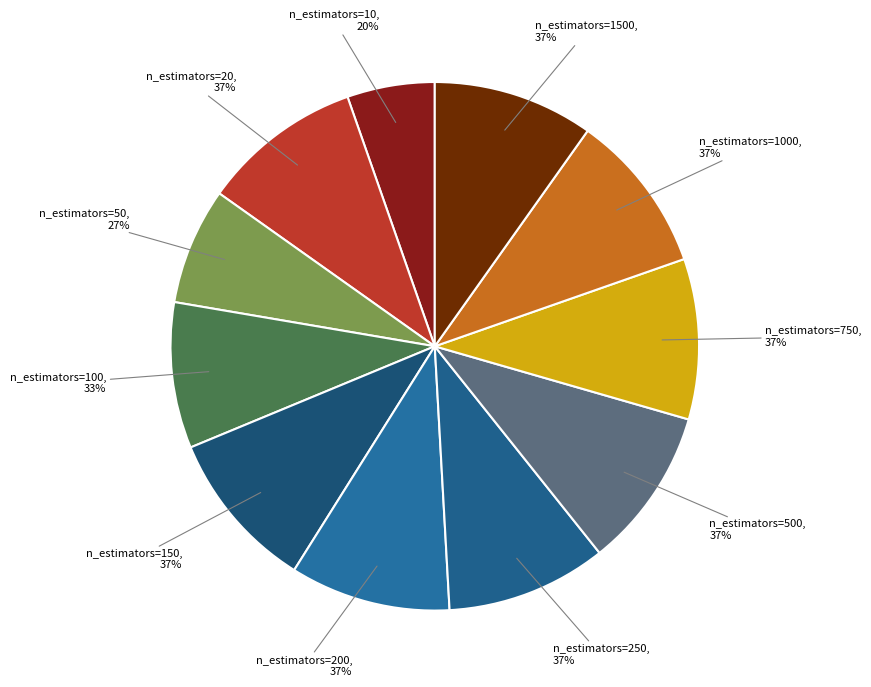

Does any single category account for the majority?

No